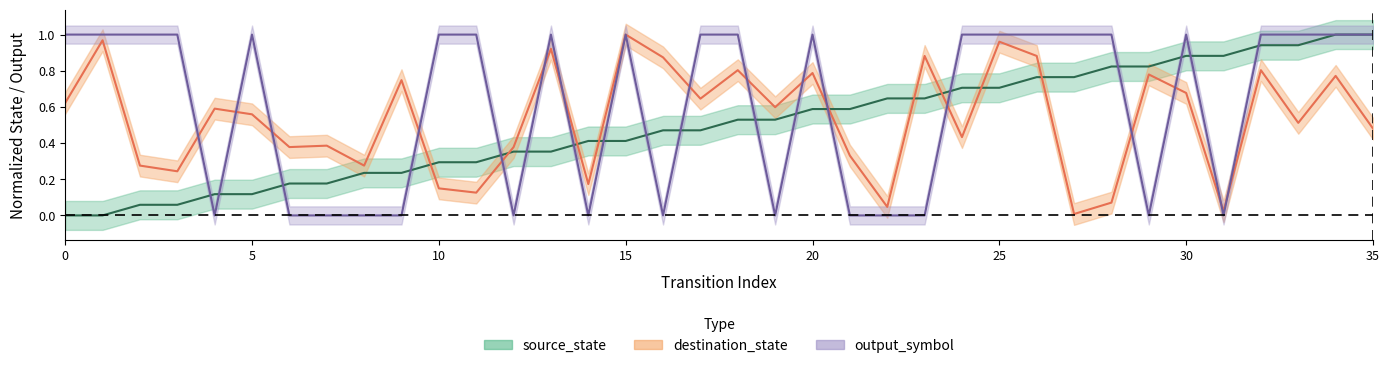

Which series has the largest total across all categories?

output_symbol